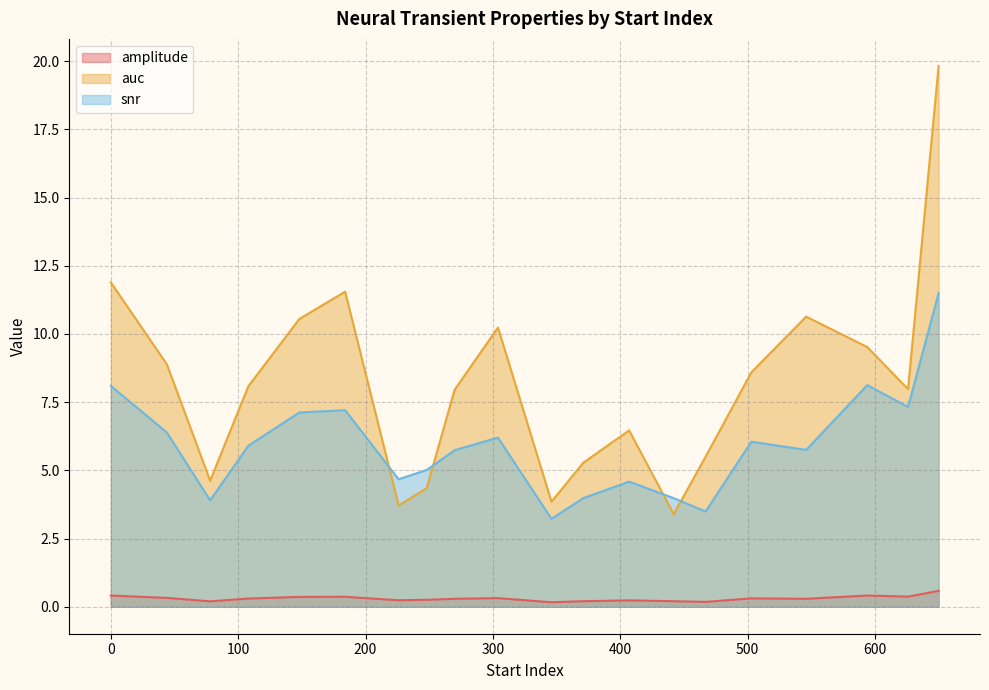

True or false: snr has a value of 4.0 at 442.

True